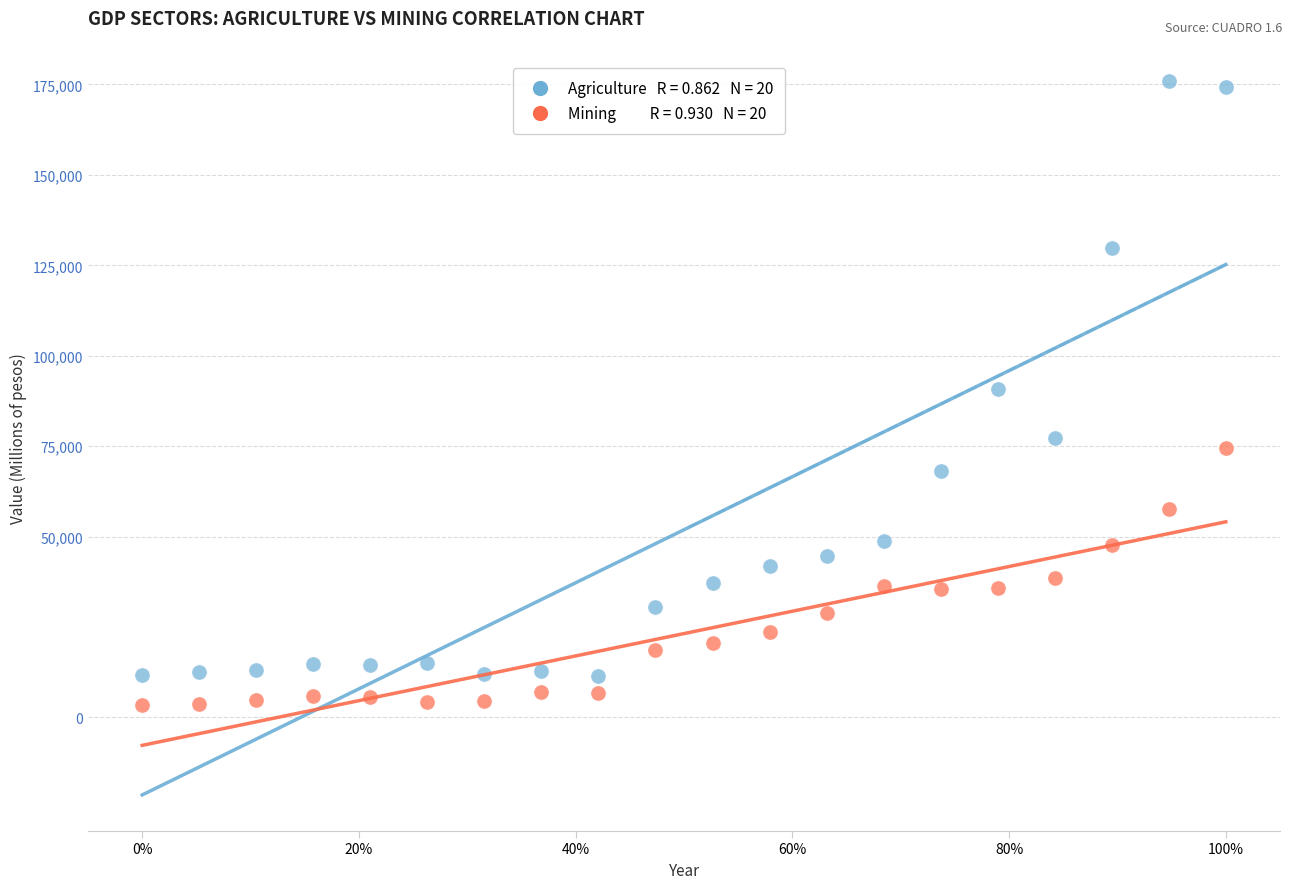

Across all data points, what is the range of X values (max minus min)?

1.0